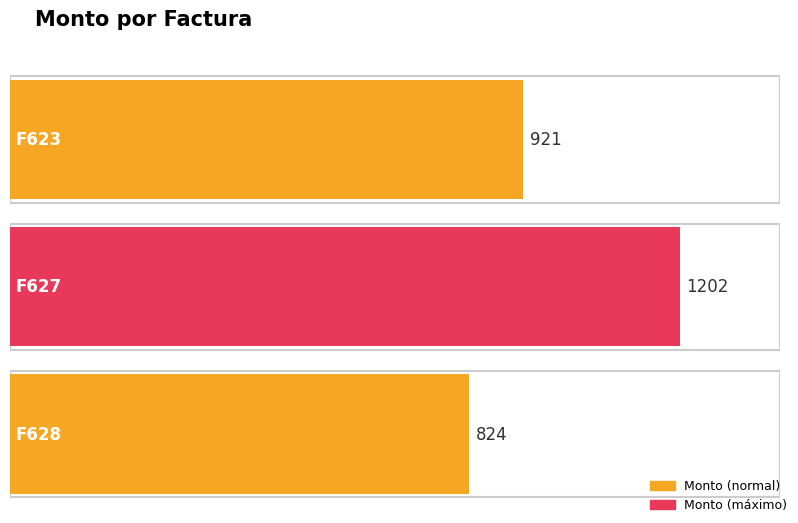

Count the number of values greater than 921.

1